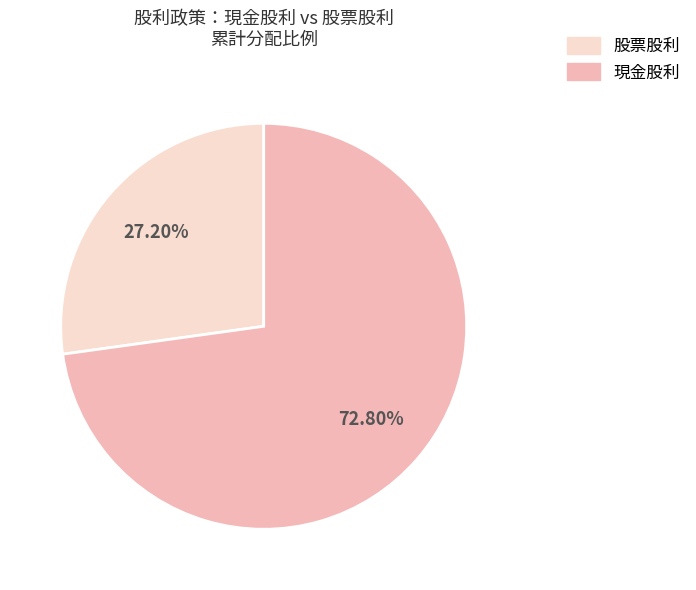

Is there any slice that represents more than half of the pie?

Yes